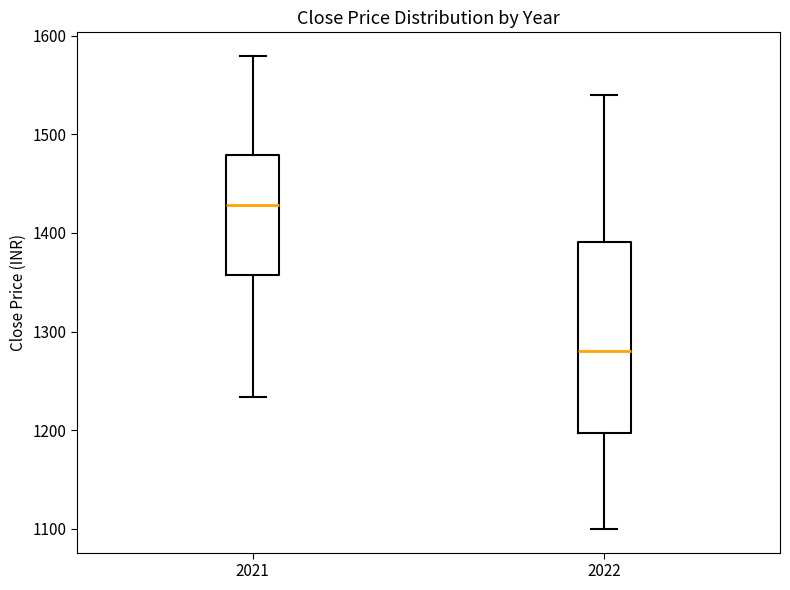

Comparing the boxes themselves (not the whiskers), which one is the tallest?

2022